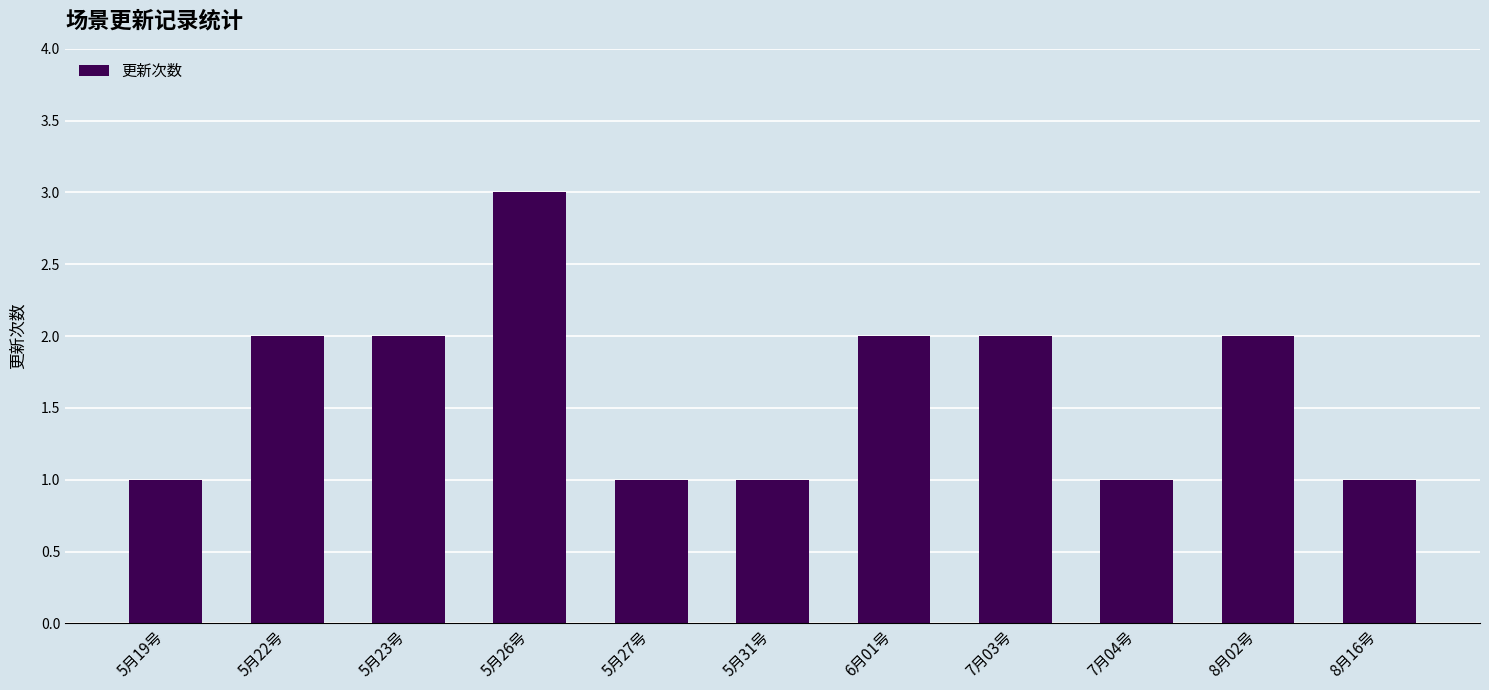

What is the average value?

2